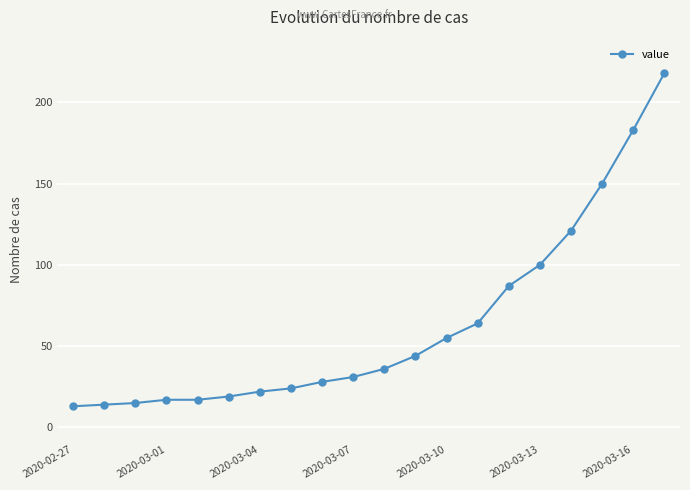

What is the difference between the second highest and minimum values?

170